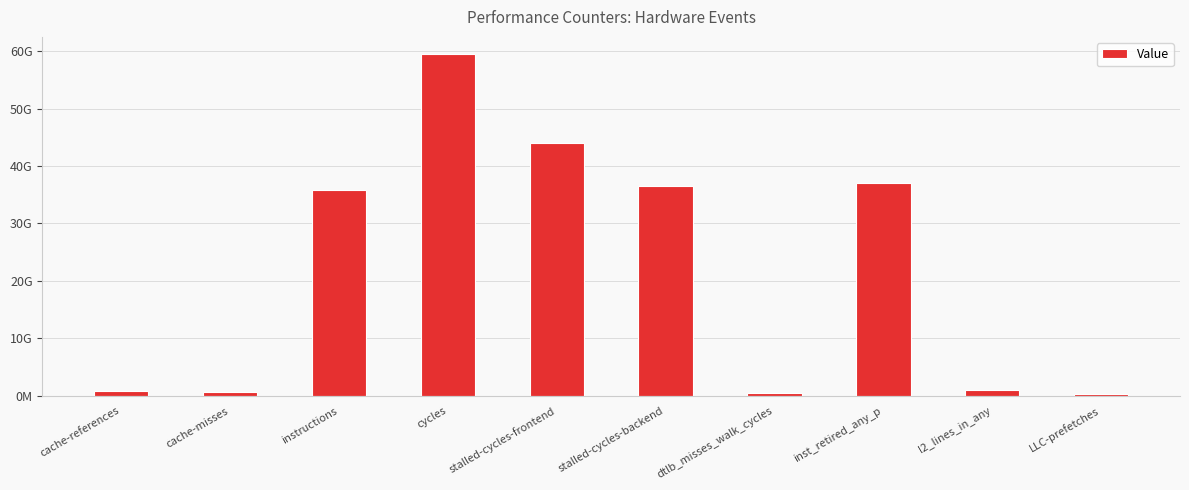

What position from the left is cache-misses?

2